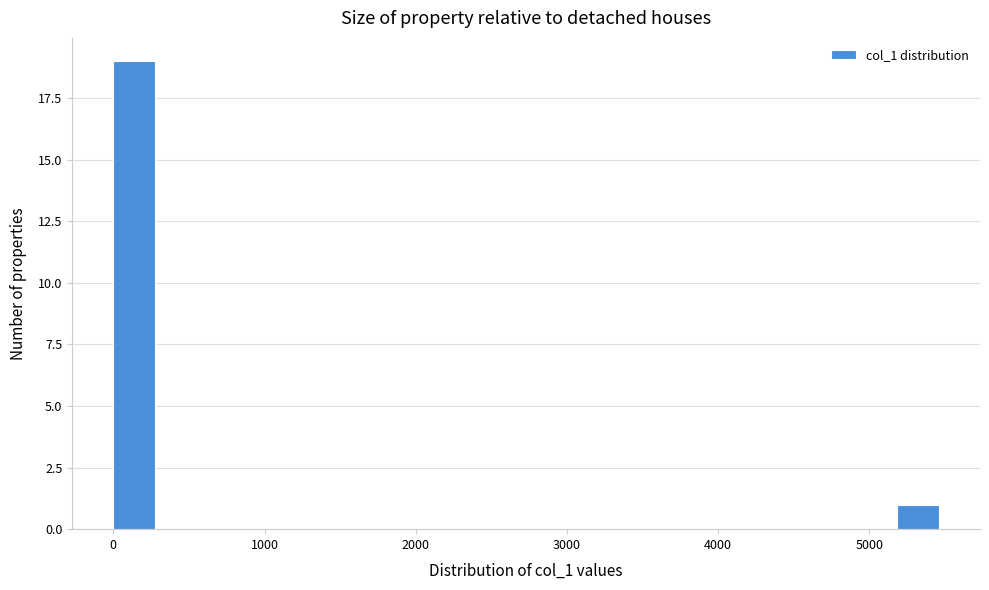

Read against the x-axis, roughly where is the centre of the tallest bar?

100